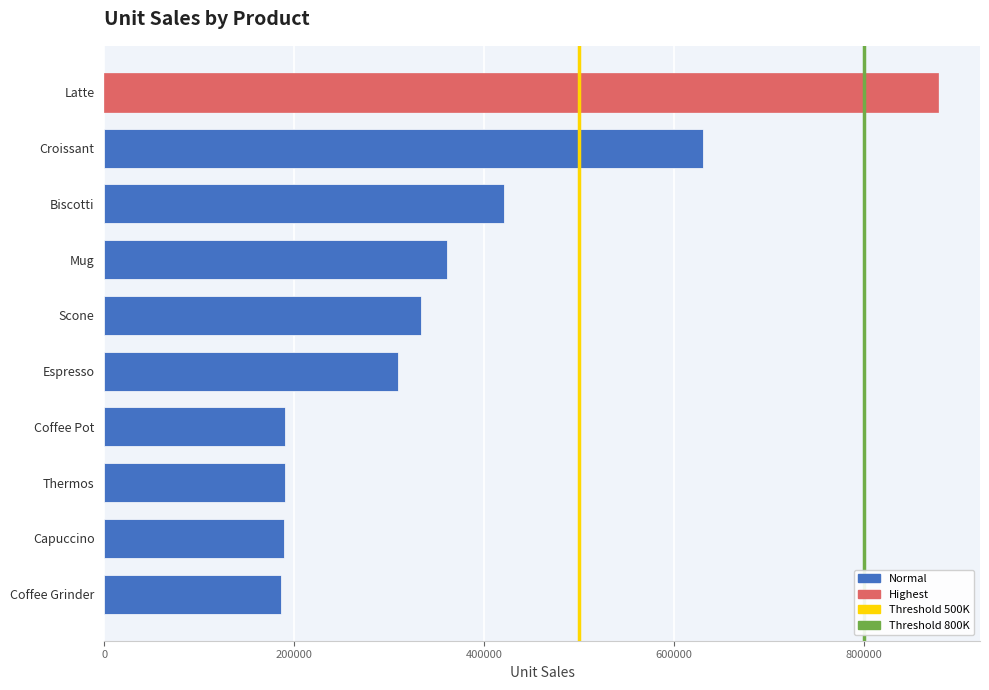

The chart shows a value of 190695 at Coffee Pot. True or false?

True